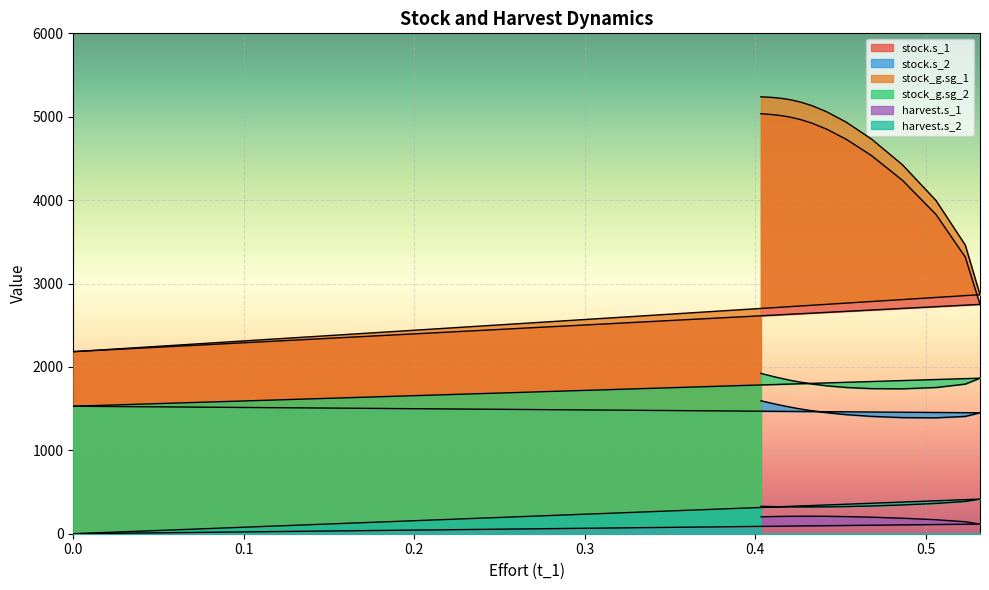

How many categories are shown in the chart?

31